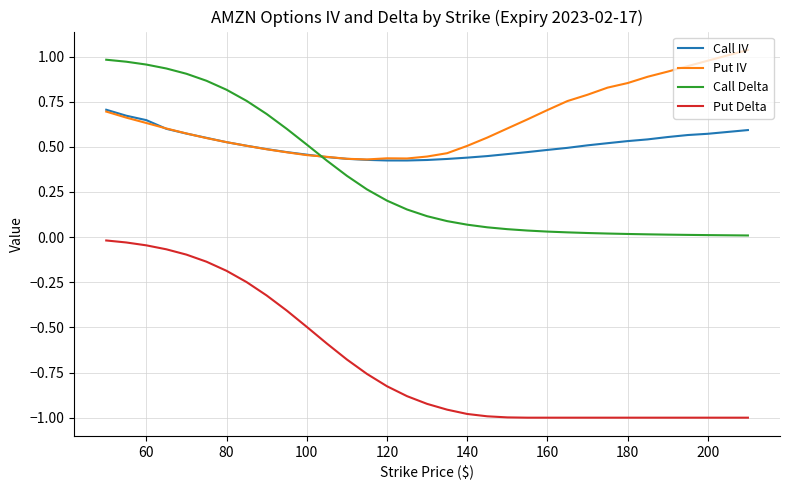

Which series has the largest total across all categories?

Put IV